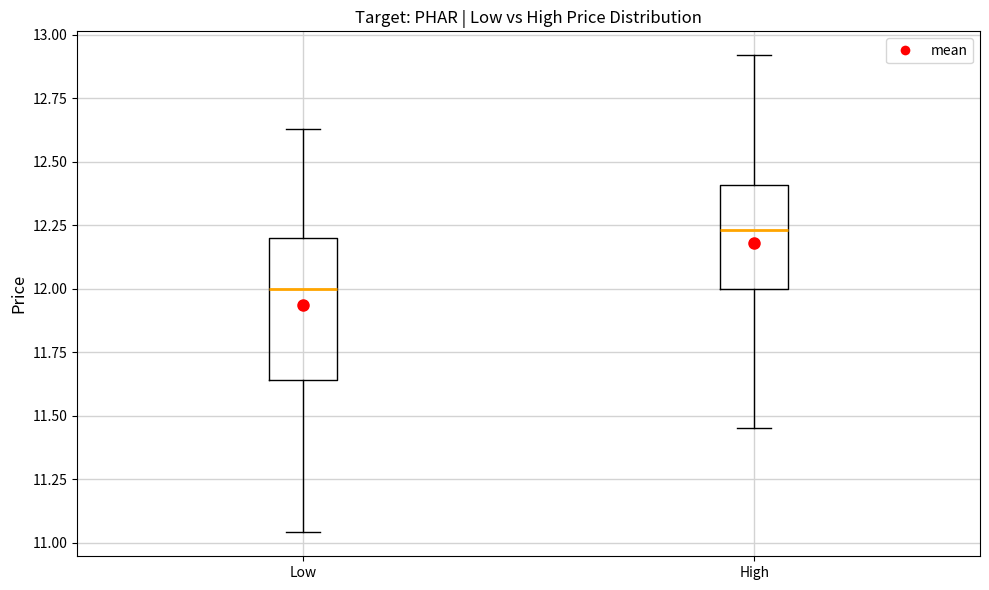

Reading left to right, read every box against the y-axis: the position of its median line, the range the box covers, and the ends of its whiskers. The values are not printed on the chart, so give them approximately, as read against the axis.

Low: median 12.00, box 11.65 to 12.20, whiskers 11.05 to 12.65
High: median 12.25, box 12.00 to 12.40, whiskers 11.45 to 12.90